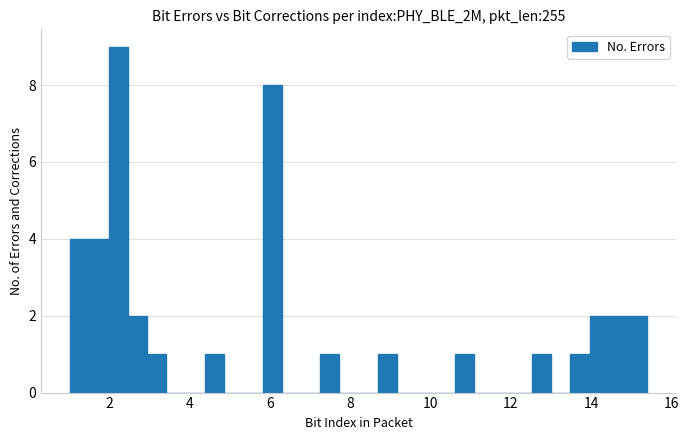

Read against the x-axis, roughly where is the centre of the tallest bar?

2.2